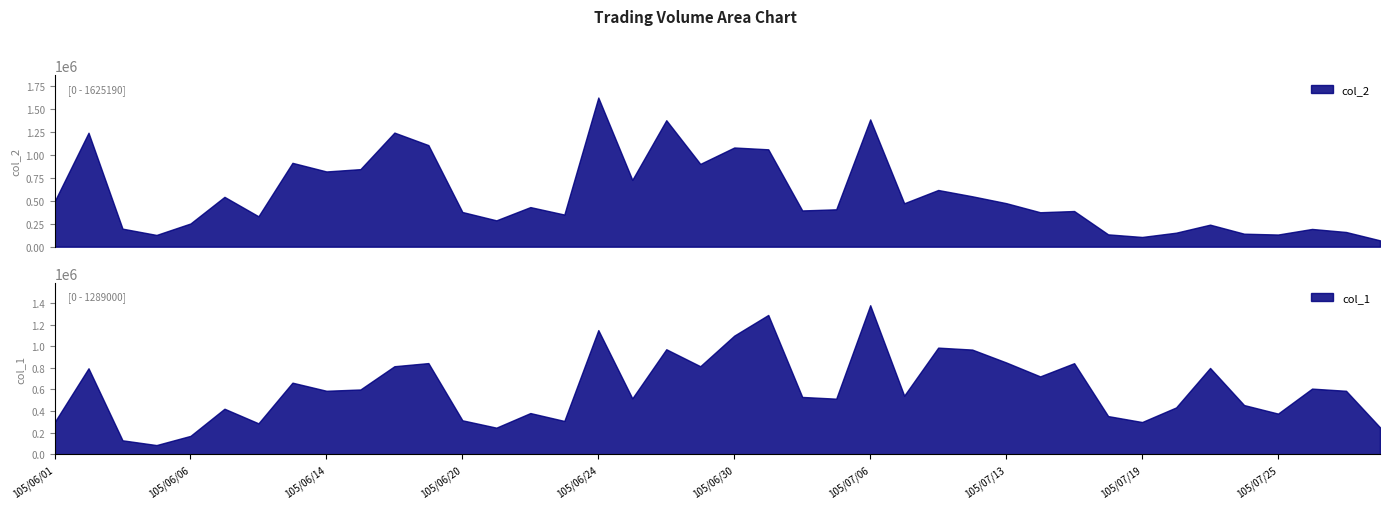

Reading left to right, transcribe all the data shown in this chart.

col_2: 105/06/01=492220	105/06/02=1241610	105/06/03=196640	105/06/04=127990	105/06/06=252790	105/06/07=543070	105/06/08=331330	105/06/13=913750	105/06/14=819770	105/06/15=845080	105/06/16=1243250	105/06/17=1106860	105/06/20=377960	105/06/21=287160	105/06/22=431480	105/06/23=350210	105/06/24=1625190	105/06/27=728150	105/06/28=1378150	105/06/29=902100	105/06/30=1080960	105/07/01=1061140	105/07/04=395030	105/07/05=407320	105/07/06=1386790	105/07/07=473260	105/07/11=617950	105/07/12=549420	105/07/13=474410	105/07/14=375480	105/07/15=388750	105/07/18=134380	105/07/19=105970	105/07/20=152600	105/07/21=240000	105/07/22=141620	105/07/25=132560	105/07/26=193320	105/07/27=160320	105/07/28=69260
col_1: 105/06/01=297000	105/06/02=796000	105/06/03=130000	105/06/04=86000	105/06/06=171000	105/06/07=422000	105/06/08=287000	105/06/13=663000	105/06/14=588000	105/06/15=600000	105/06/16=815000	105/06/17=844000	105/06/20=315000	105/06/21=247000	105/06/22=382000	105/06/23=309000	105/06/24=1149000	105/06/27=518000	105/06/28=972000	105/06/29=815000	105/06/30=1098000	105/07/01=1289000	105/07/04=531000	105/07/05=515000	105/07/06=1379000	105/07/07=543000	105/07/11=987000	105/07/12=969000	105/07/13=850000	105/07/14=721000	105/07/15=843000	105/07/18=354000	105/07/19=299000	105/07/20=434000	105/07/21=799000	105/07/22=456000	105/07/25=377000	105/07/26=608000	105/07/27=588000	105/07/28=250000